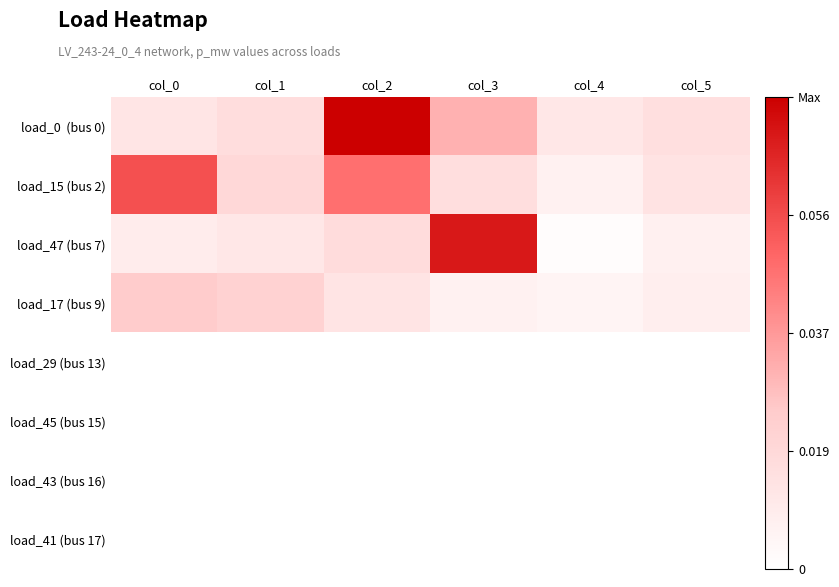

What is the greatest value displayed?

0.1